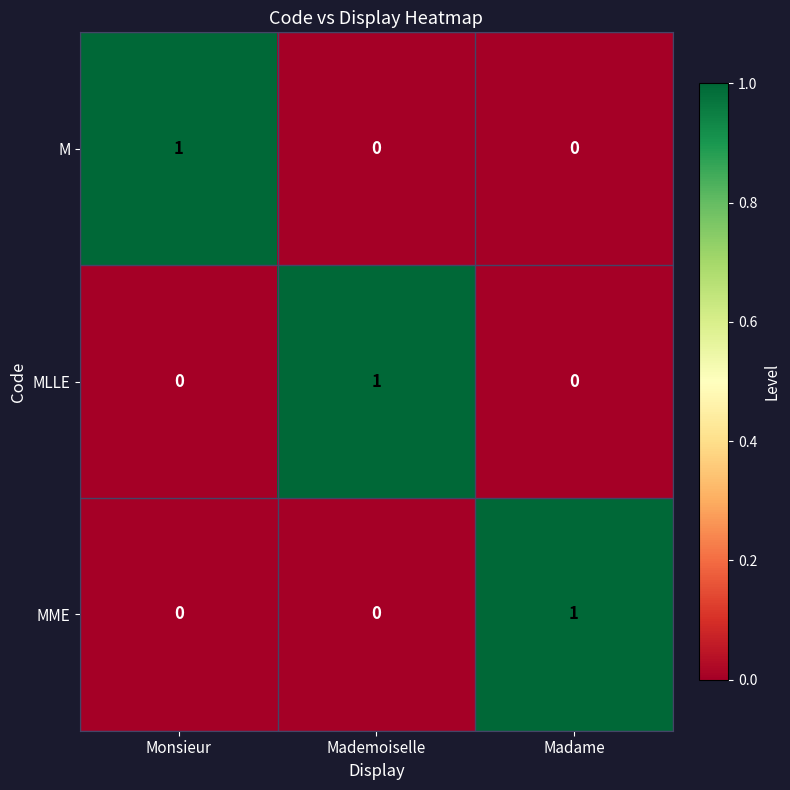

Reading left to right, extract all data points from this chart.

M: 1	0	0
MLLE: 0	1	0
MME: 0	0	1